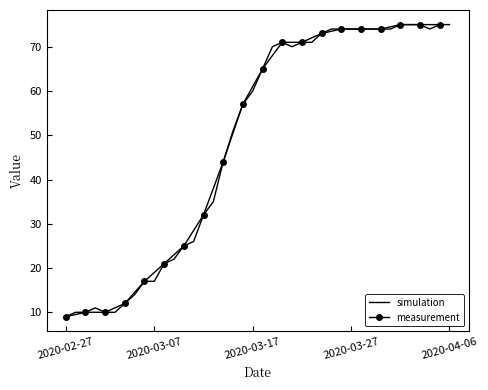

Where does the data first go above 65?

2020-03-19